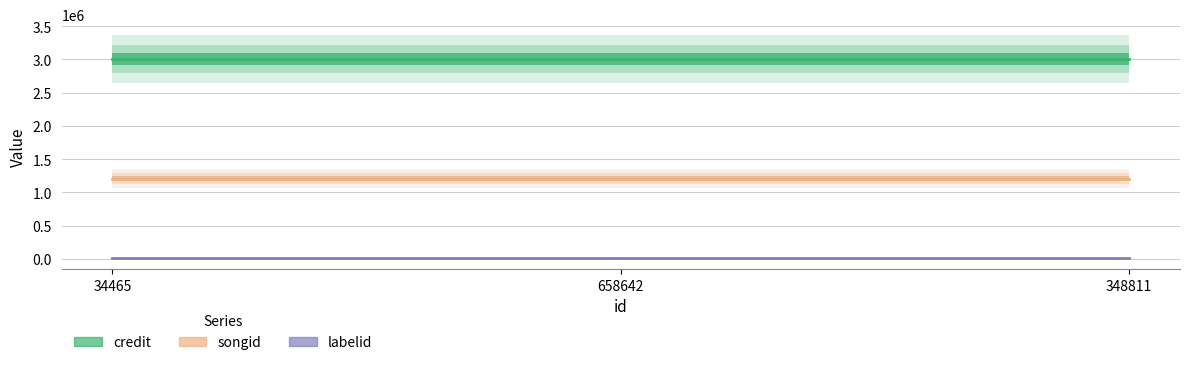

At which label does credit reach its minimum?

34465